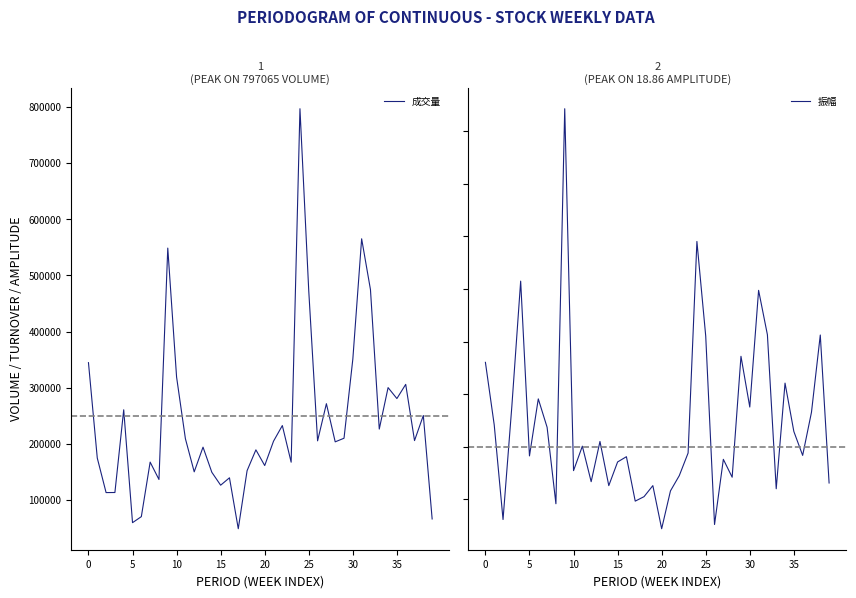

How many data points in 成交量 are less than 205212?

20